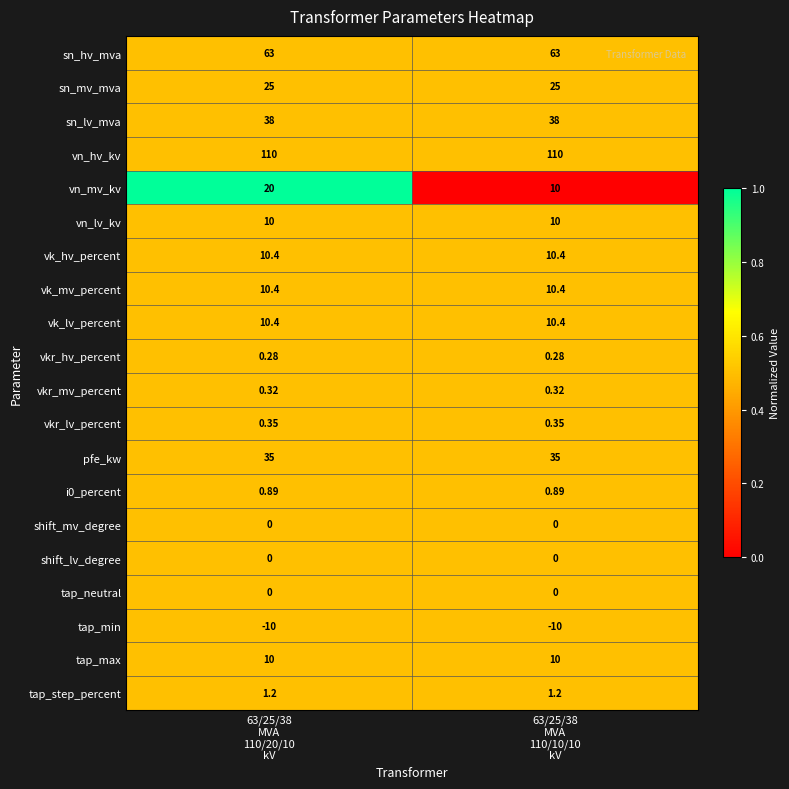

Which series has the largest range (max minus min)?

vn_mv_kv